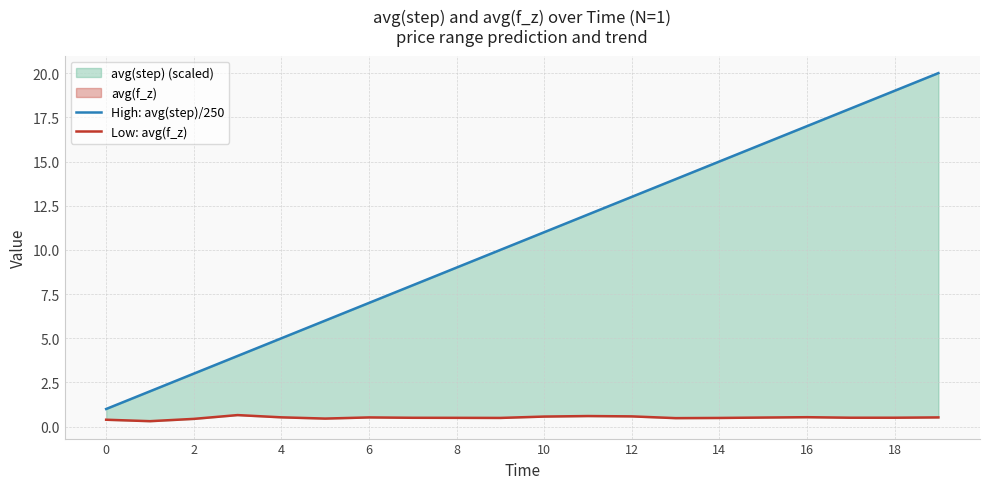

True or false: High: avg(step)/250 and Low: avg(f_z) cross at least once.

False